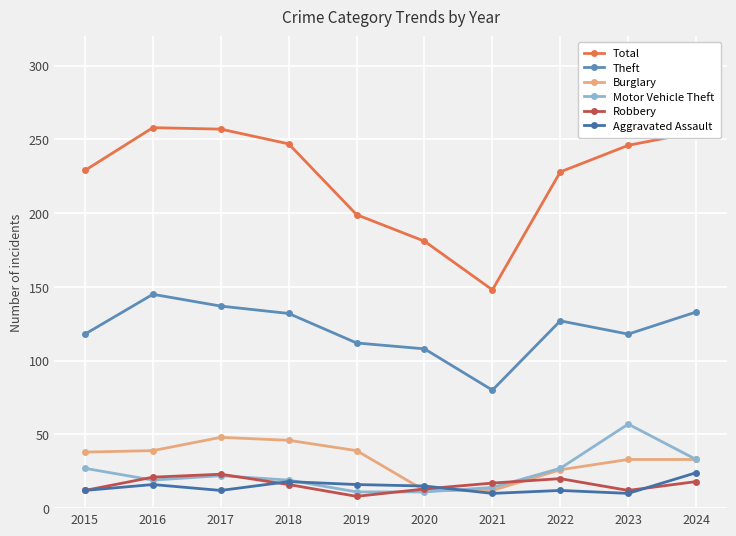

True or false: Burglary and Robbery cross at least once.

True